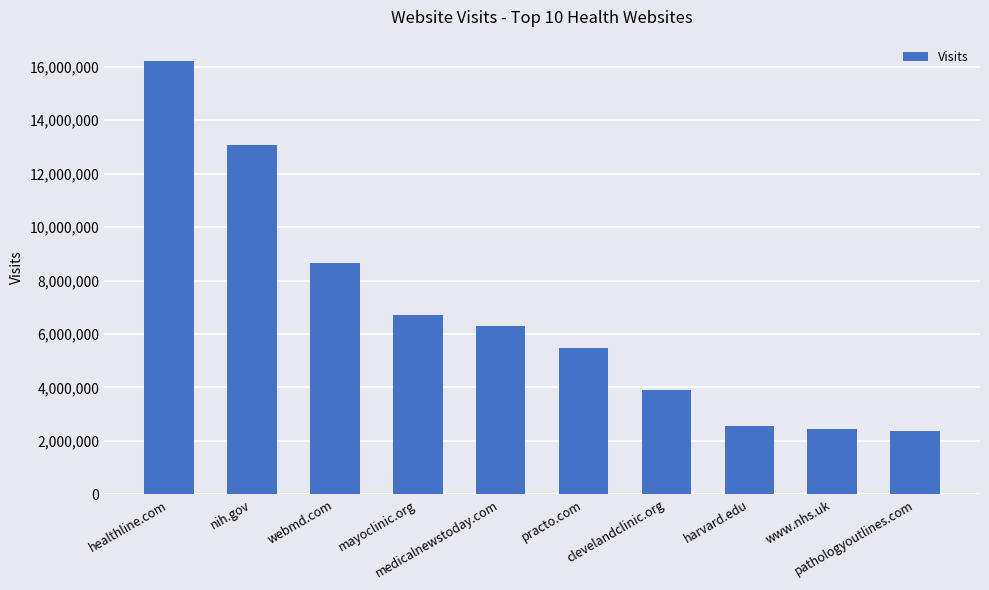

True or false: the data shows 3809252 at pathologyoutlines.com.

False